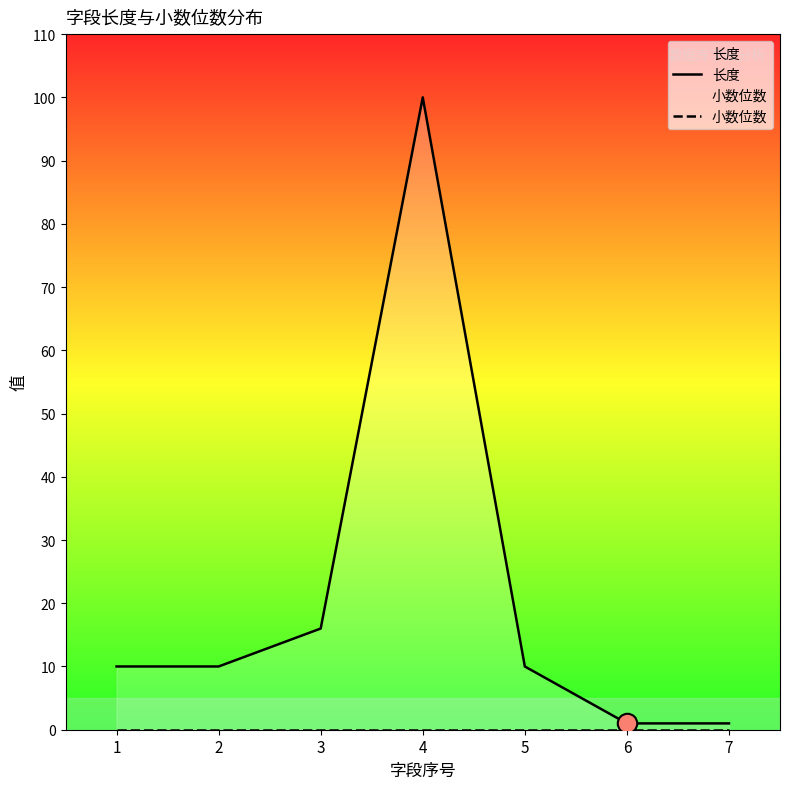

The 长度 series shows 16 at 3. True or false?

True